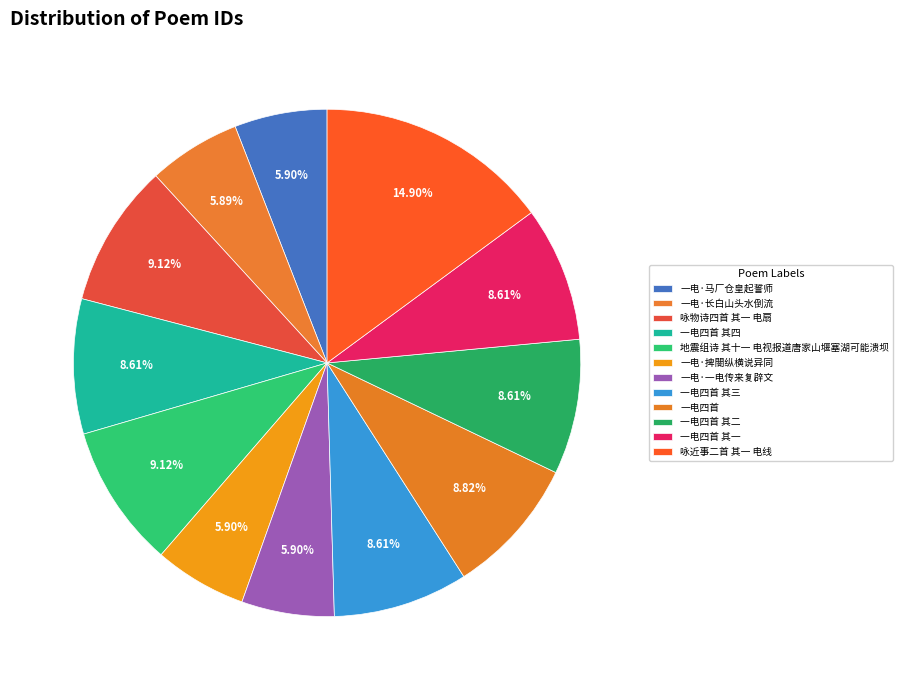

To the nearest percent, what is the difference between the largest and smallest slice percentages?

9%